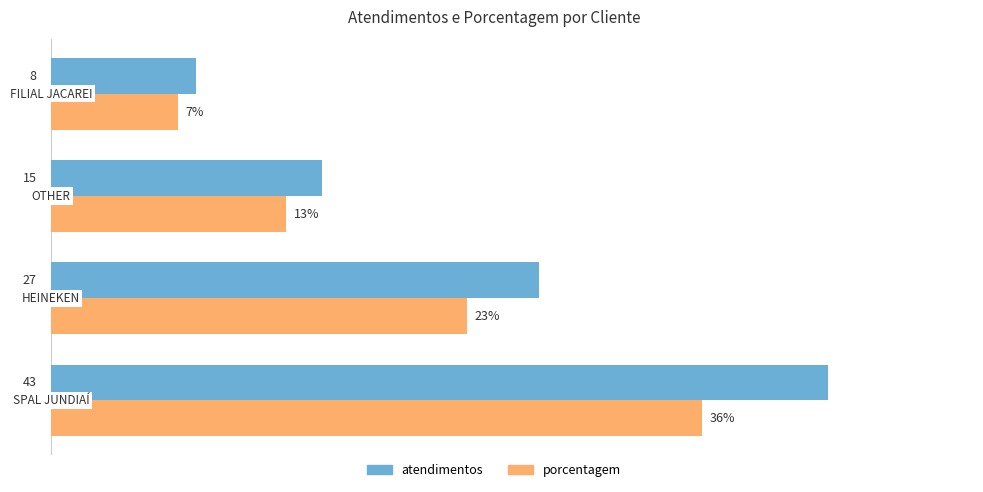

Which series has the largest range (max minus min)?

atendimentos